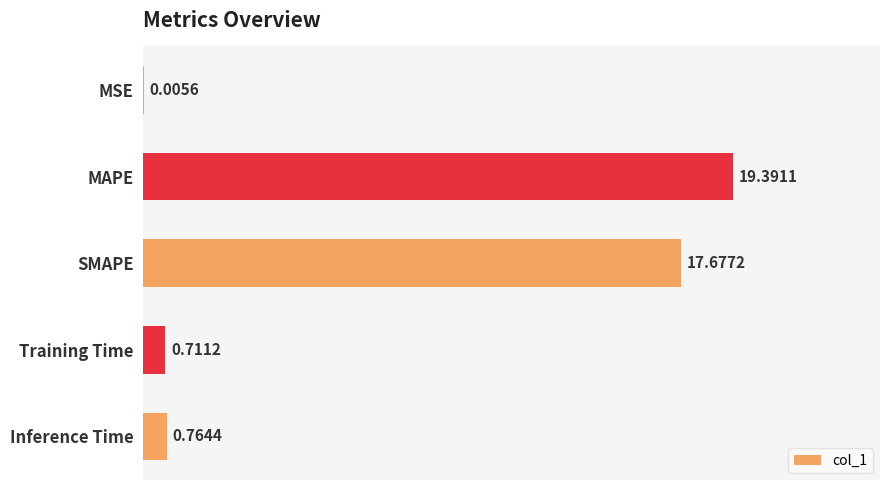

What is the sum of all values?

38.5